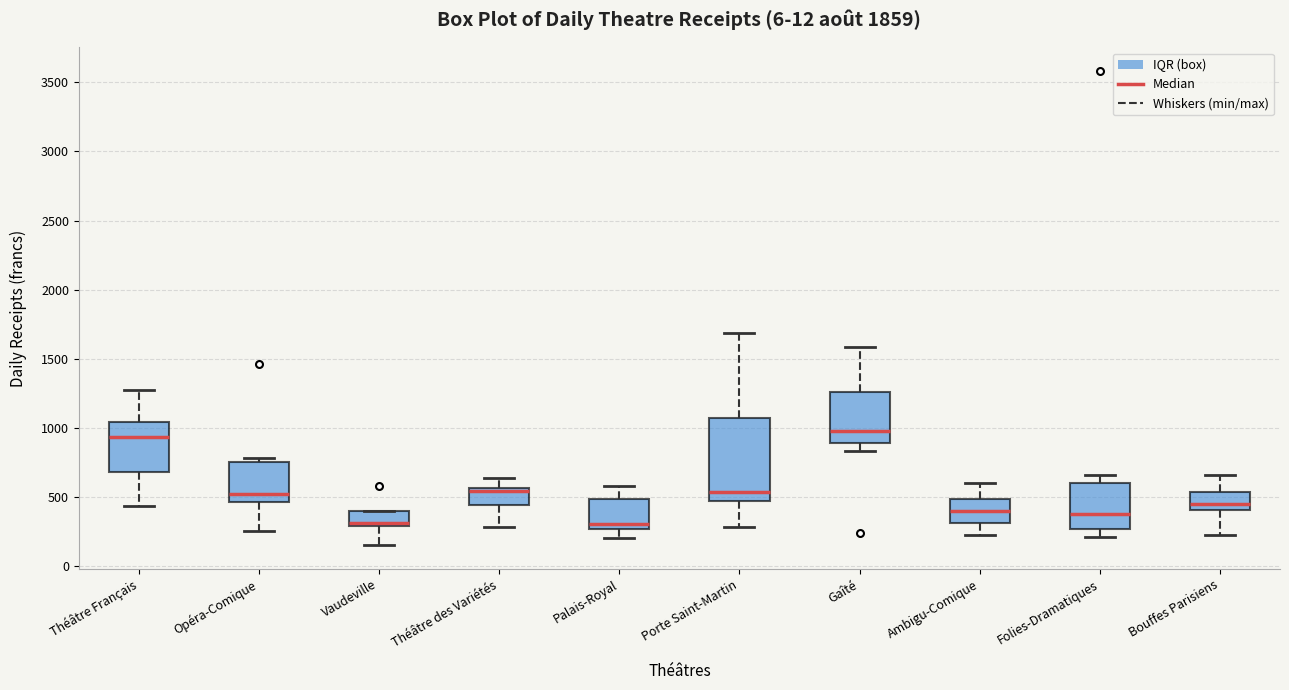

Where is the lower edge of the box for Théâtre des Variétés on the y-axis? The values are not printed on the chart, so give them approximately, as read against the axis.

450